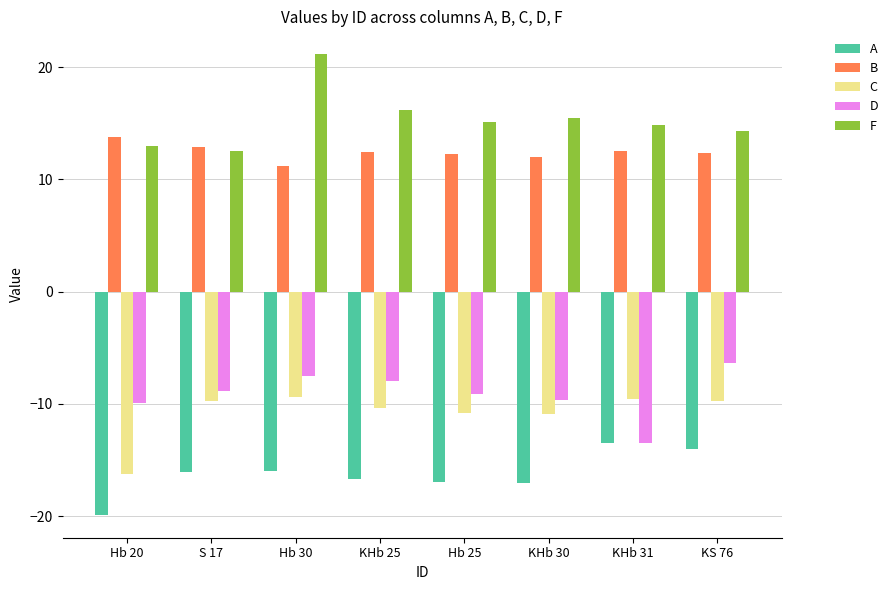

List the series in order of their peak value, highest first.

F, B, D, C, A